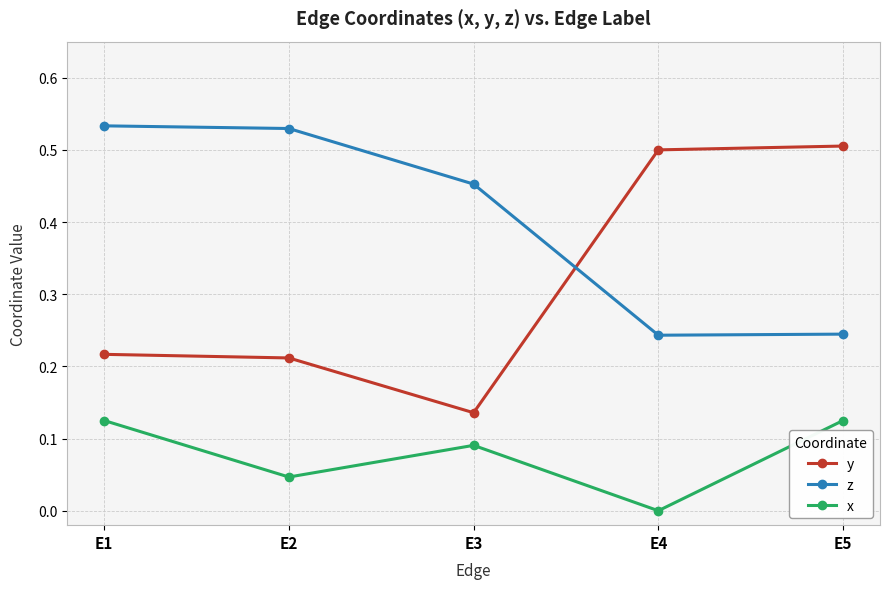

How many lines are shown in the chart?

3